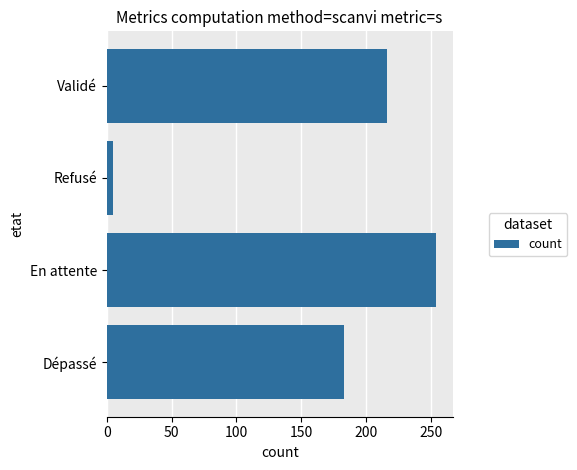

Are the bars grouped side by side (vs. stacked)?

No